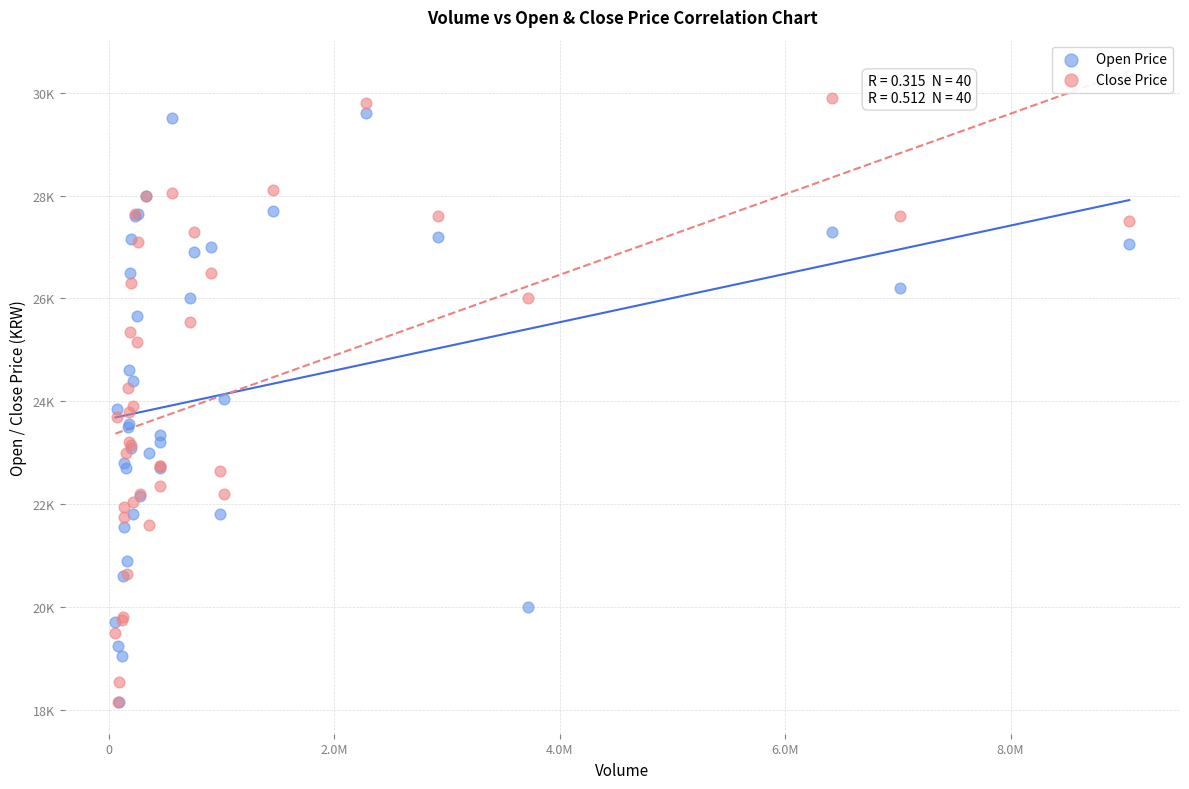

Which series reaches the maximum Y coordinate?

Close Price